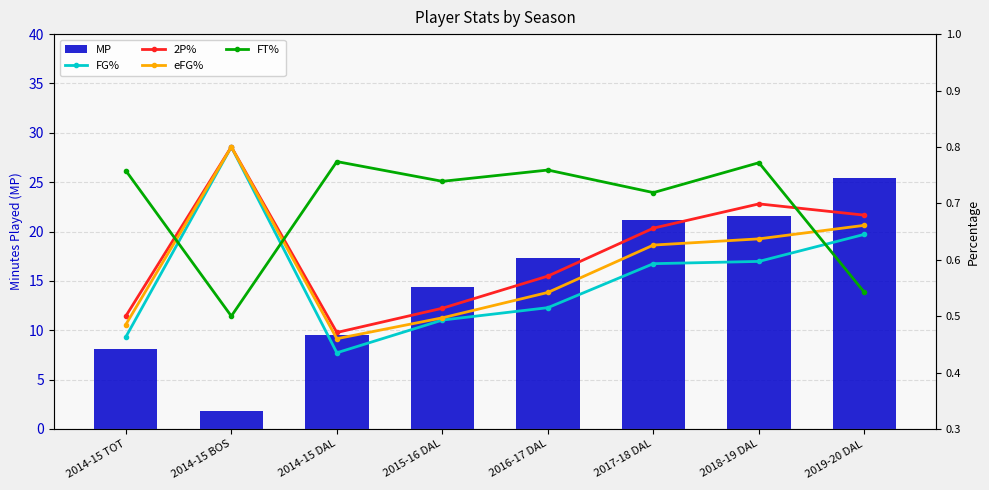

Which category has the lowest value in the 2P% series?

2014-15 DAL